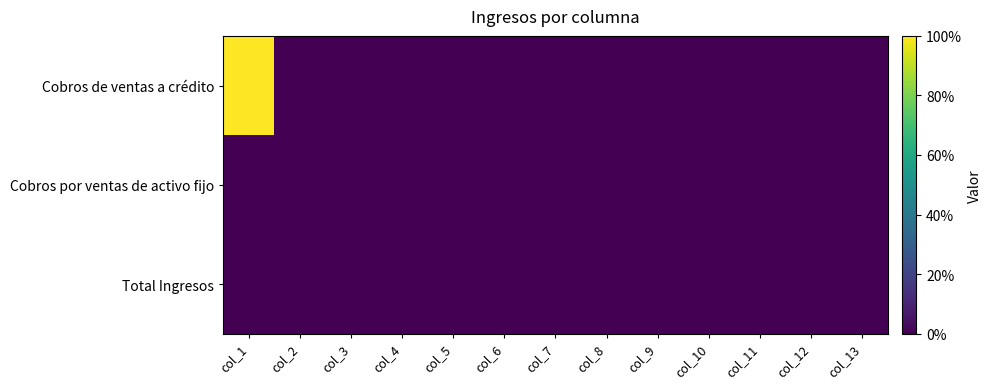

Reading left to right, transcribe all the data shown in this chart.

Cobros de ventas a crédito: col_1=100	col_2=0	col_3=0	col_4=0	col_5=0	col_6=0	col_7=0	col_8=0	col_9=0	col_10=0	col_11=0	col_12=0	col_13=0
Cobros por ventas de activo fijo: col_1=0	col_2=0	col_3=0	col_4=0	col_5=0	col_6=0	col_7=0	col_8=0	col_9=0	col_10=0	col_11=0	col_12=0	col_13=0
Total Ingresos: col_1=0	col_2=0	col_3=0	col_4=0	col_5=0	col_6=0	col_7=0	col_8=0	col_9=0	col_10=0	col_11=0	col_12=0	col_13=0